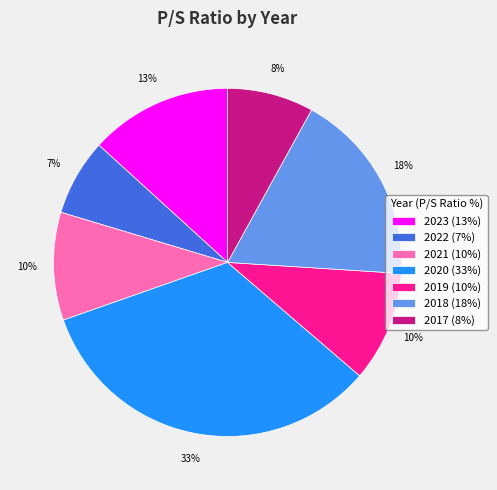

Between 2021 and 2020, which is larger?

2020